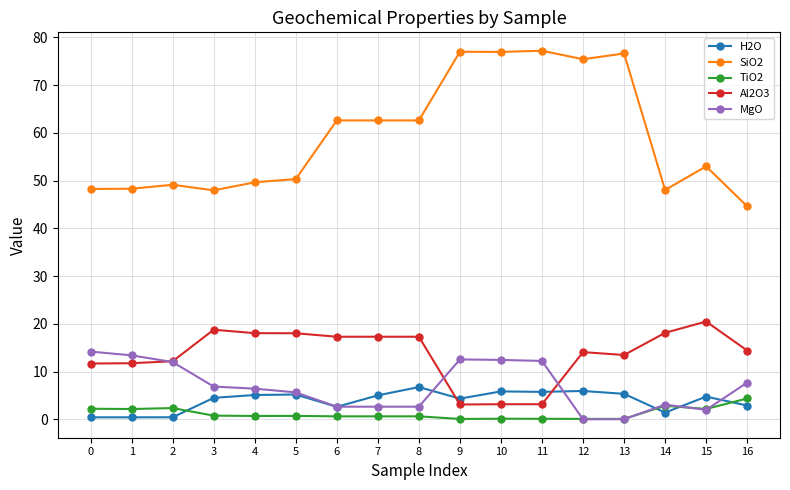

True or false: MgO and H2O intersect in this chart.

True